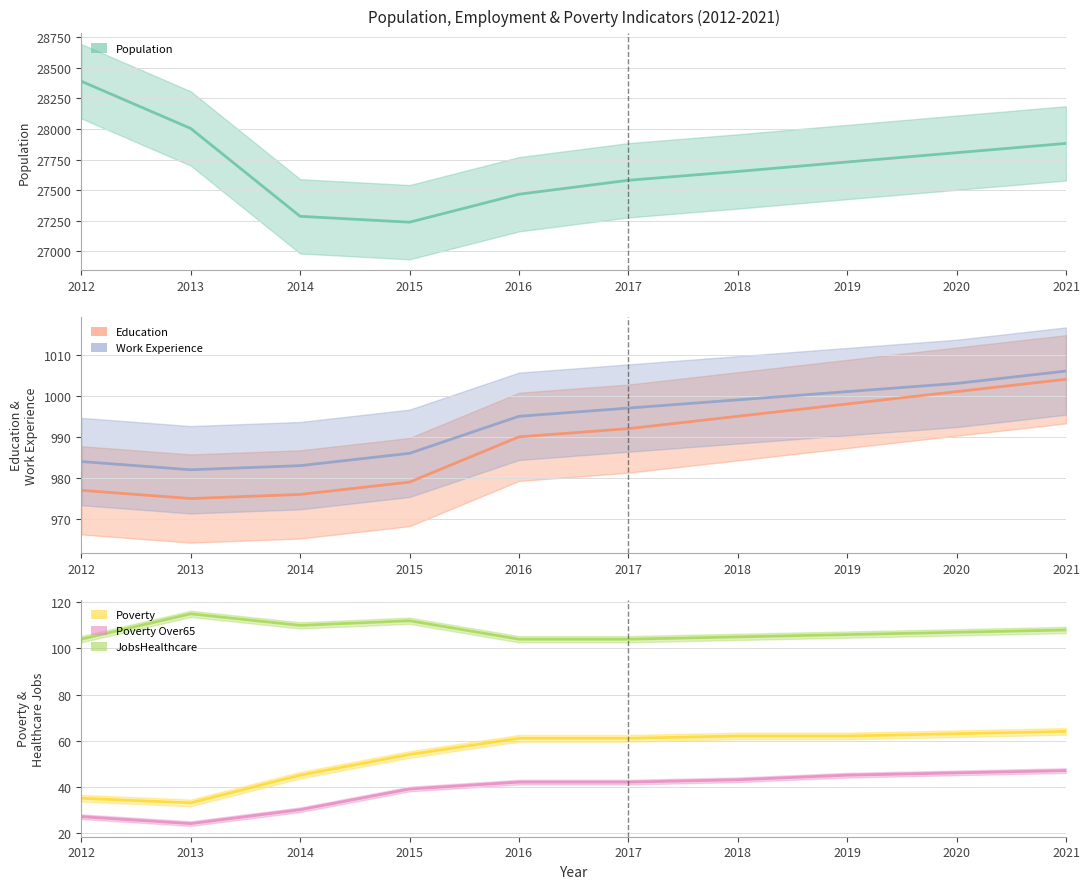

At which category does the chart reach its peak across all series?

2012